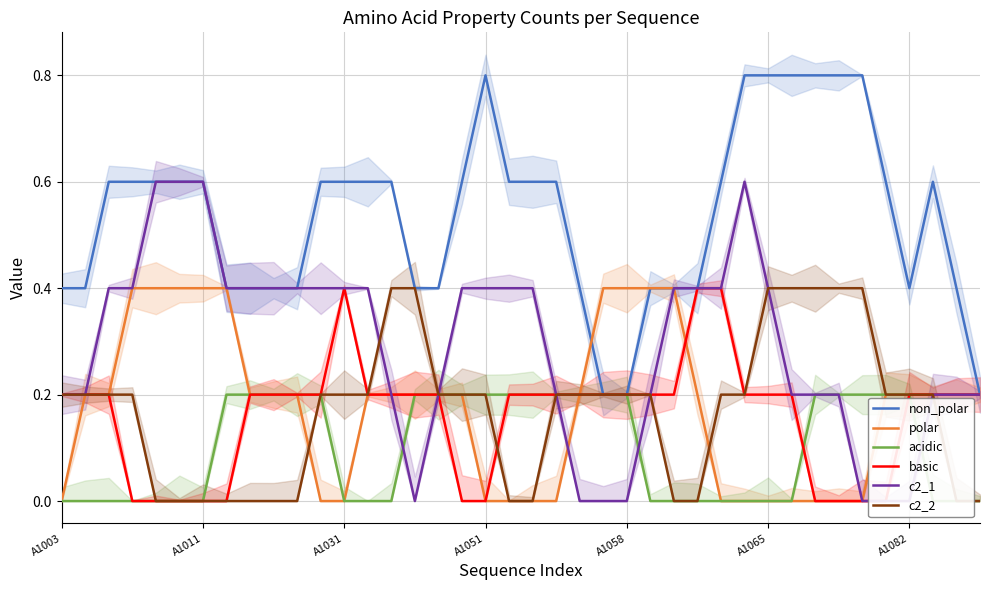

How many distinct data groups are displayed?

6